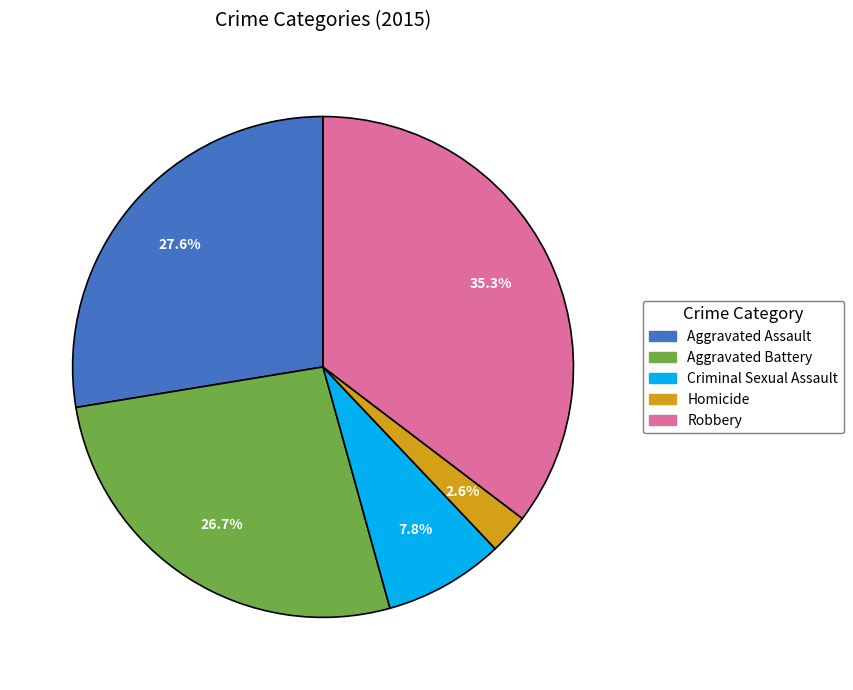

Which slice is the smallest?

Homicide